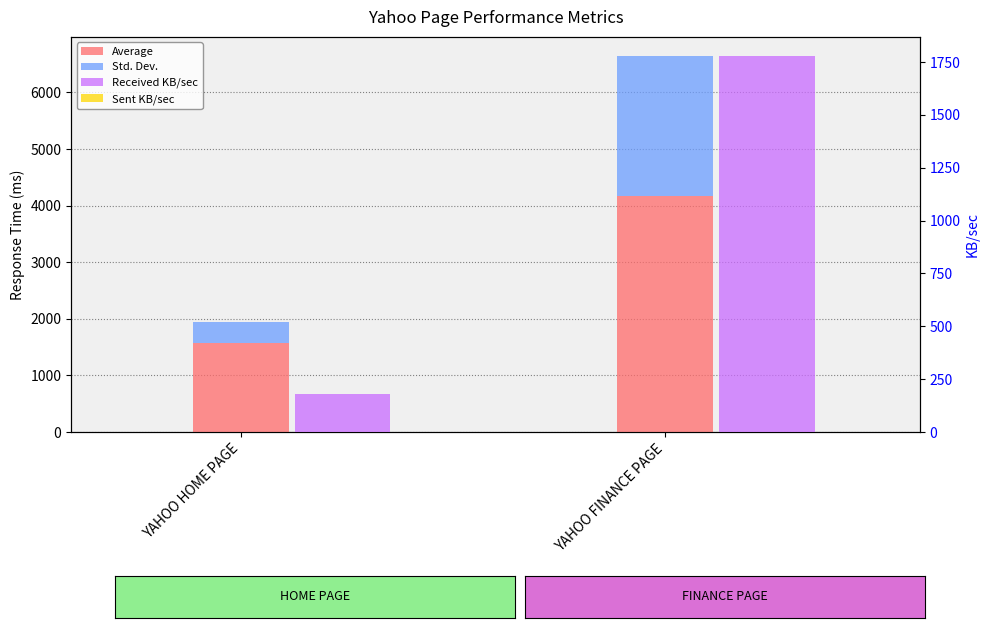

Reading right to left, list all the values displayed in this chart.

Average: 4173.0	1574.0
Std. Dev.: 2477.2	367.4
Received KB/sec: 1780.1	181.3
Sent KB/sec: 0.2	0.1